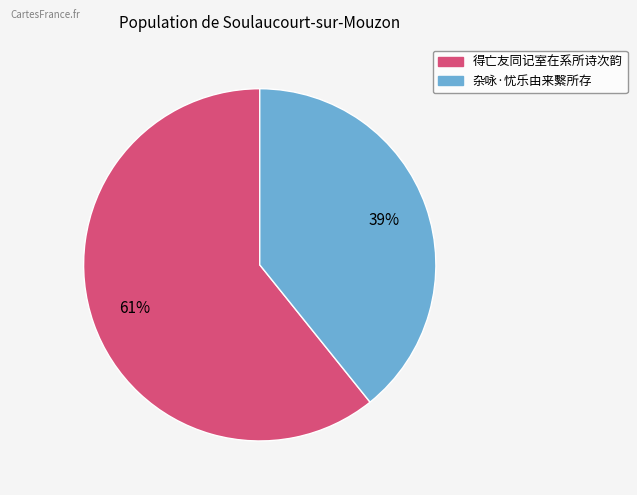

Count the number of slices in the pie.

2